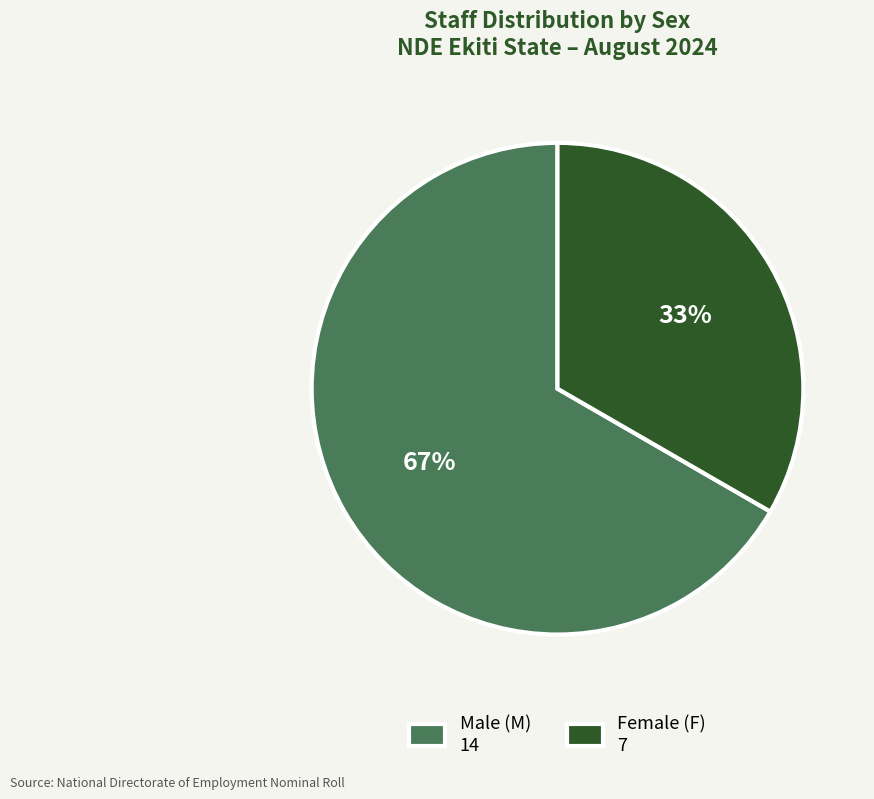

Is it true that Male (M) 14 is 67% of the pie?

True